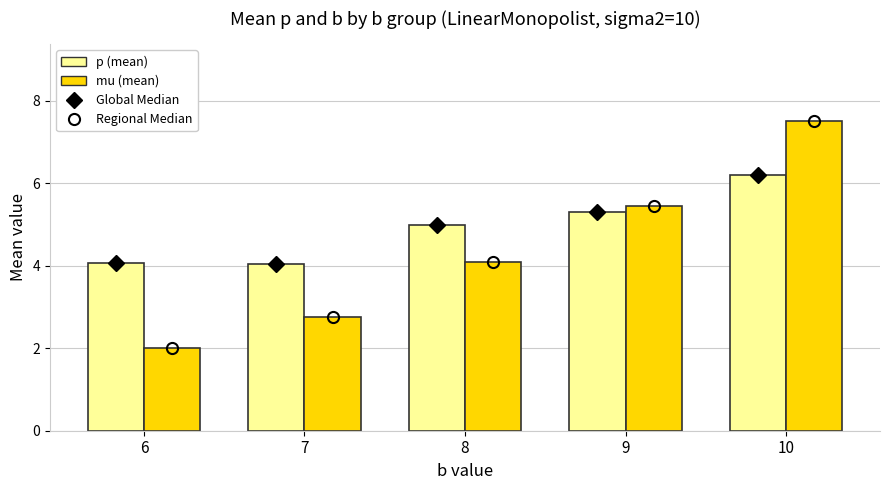

At how many categories does at least one series exceed 3?

5